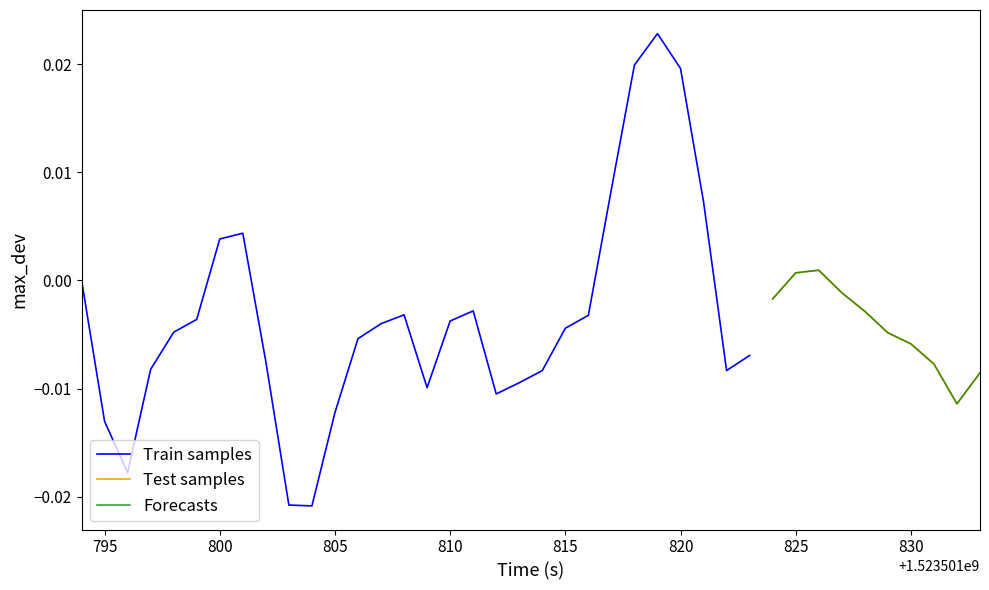

At which category does the chart reach its minimum across all series?

10